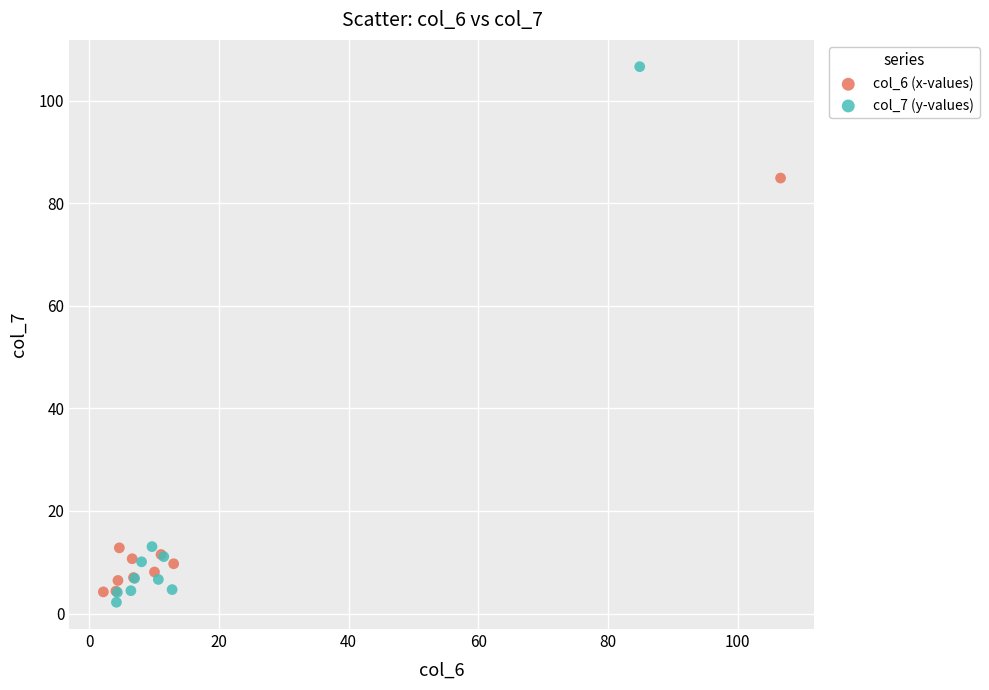

Which series has the largest Y range (max minus min)?

col_7 (y-values)